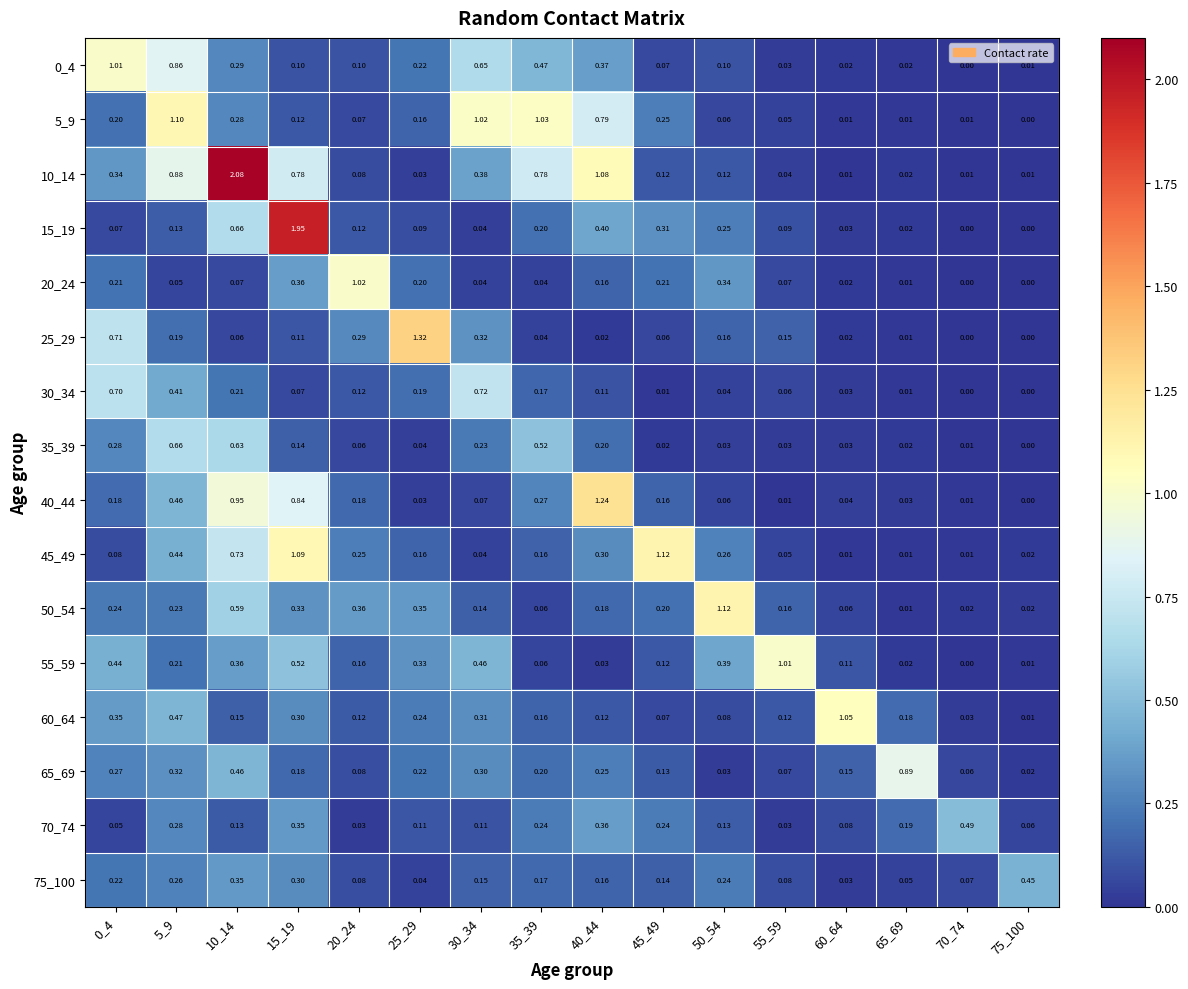

Is the value of 50_54 at 5_9 greater than the value of 45_49 at 0_4?

Yes